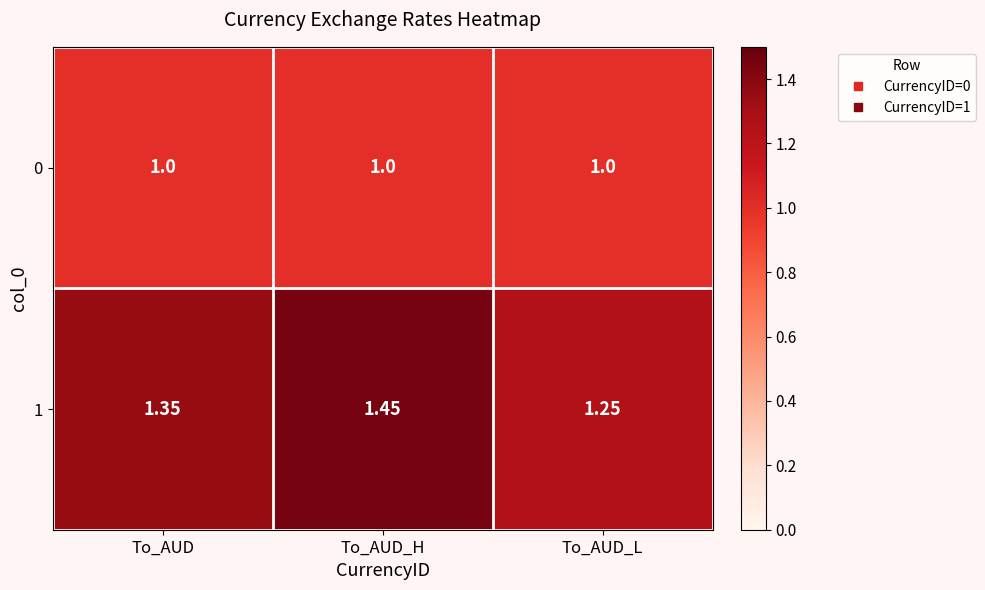

Rank the categories by 1 value from lowest to highest.

To_AUD_L, To_AUD, To_AUD_H